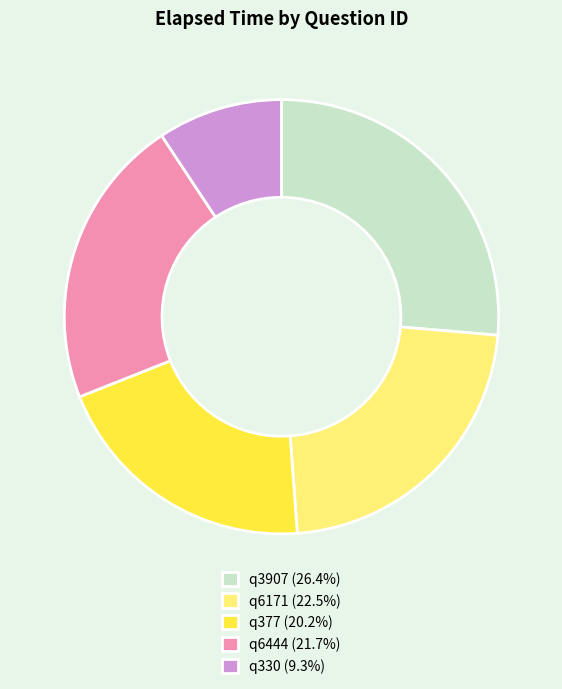

Does q6171 (22.5%) represent more than half of the total?

No